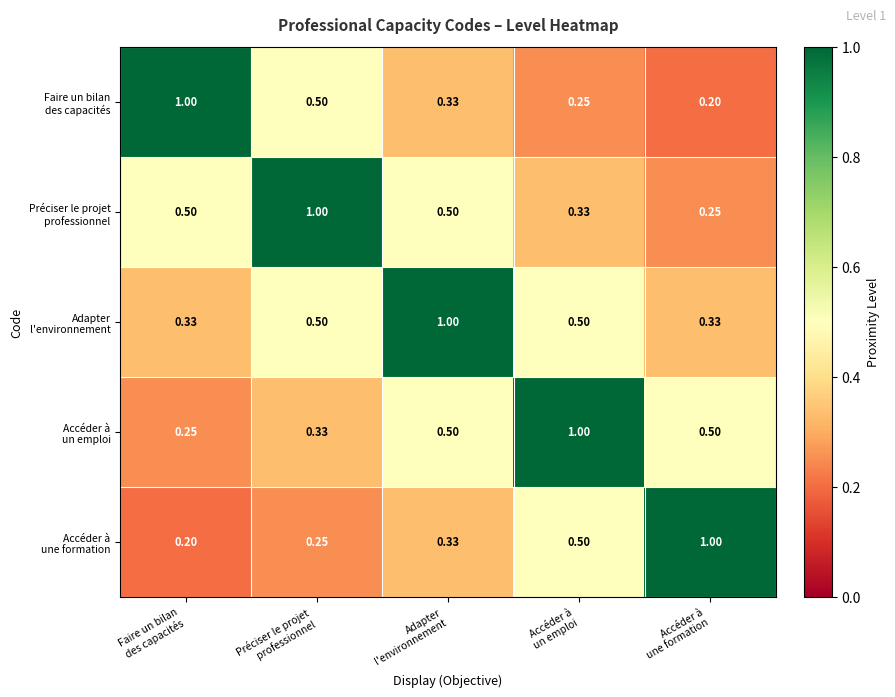

How many distinct data groups are displayed?

5